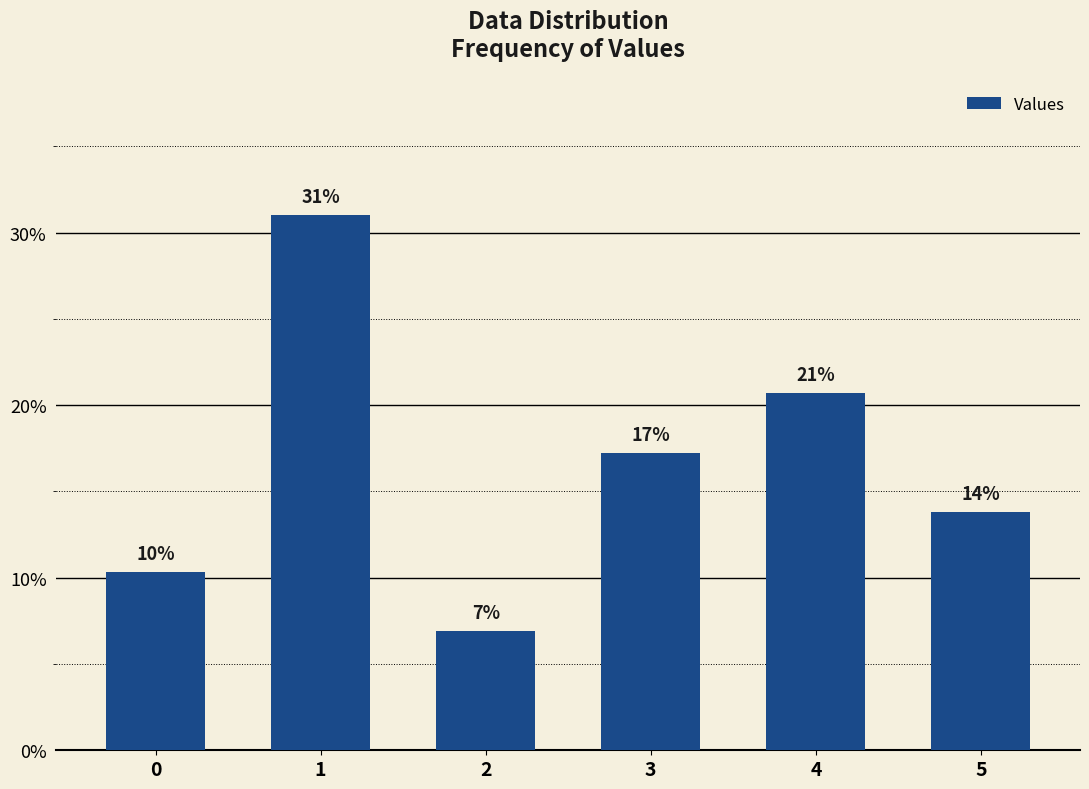

Which has a higher value, 4 or 1?

1